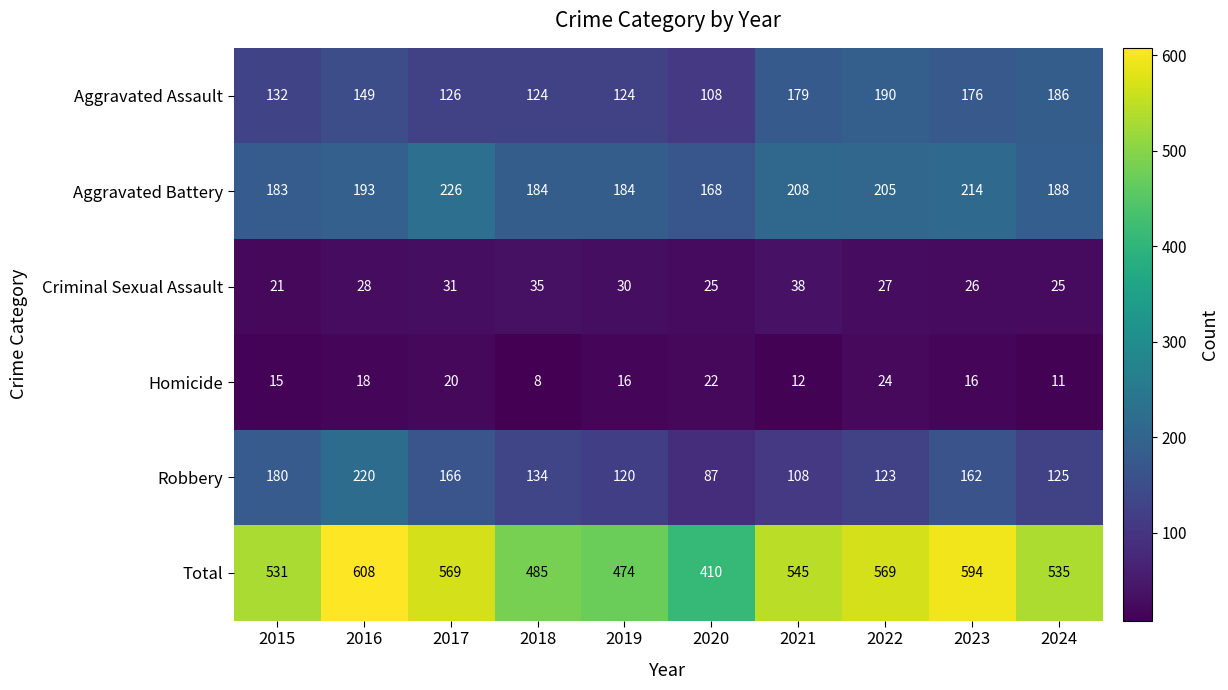

Which series has the widest spread of values?

Total